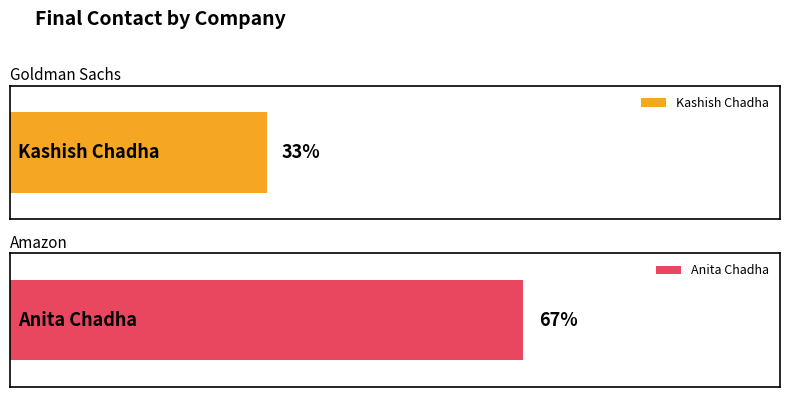

Rank the categories by value from highest to lowest.

Anita Chadha, Kashish Chadha